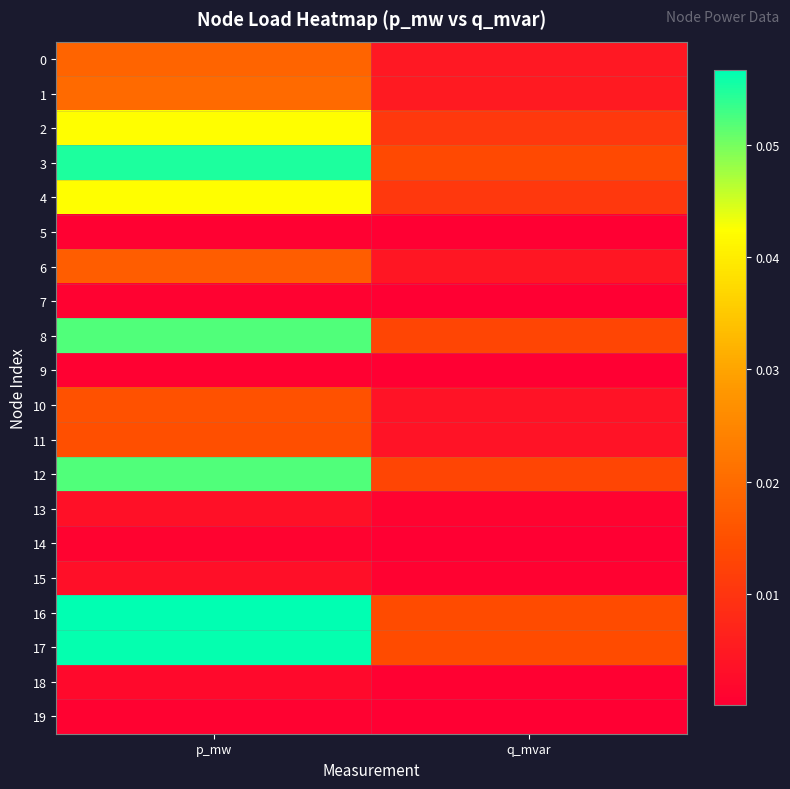

Rank the series by their maximum value, from lowest to highest.

9, 5, 19, 7, 14, 18, 15, 13, 11, 10, 6, 0, 1, 4, 2, 8, 12, 3, 17, 16